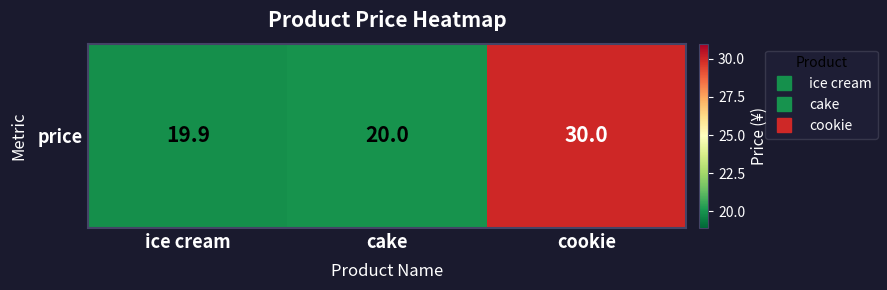

What is the minimum value shown in the chart?

19.9